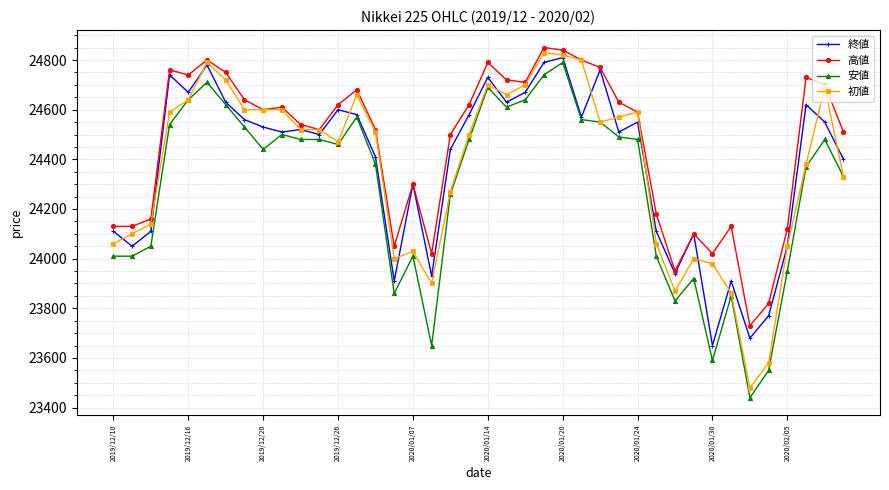

What is the value of the 安値 point at the 19th from the left?

24260